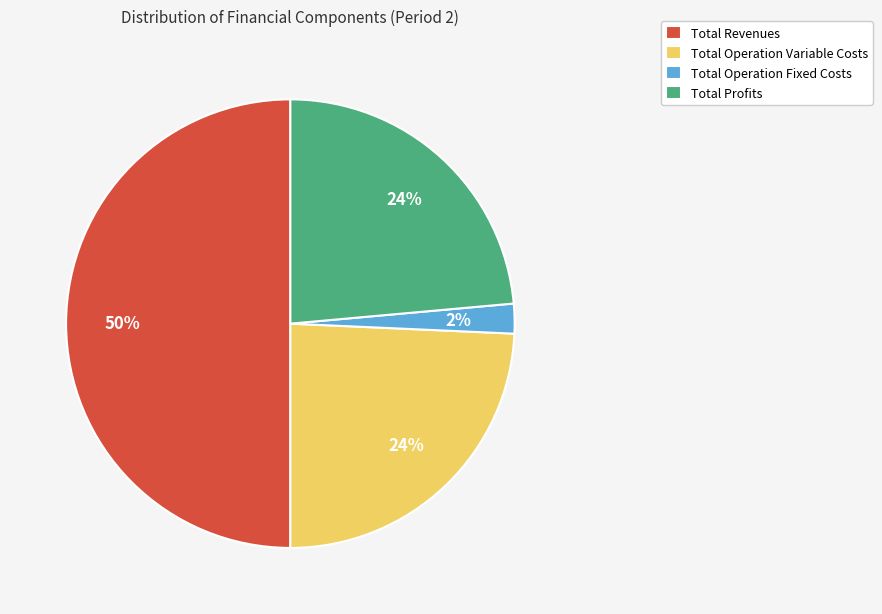

To the nearest percent, what is the combined percentage of Total Operation Fixed Costs and Total Revenues?

52%